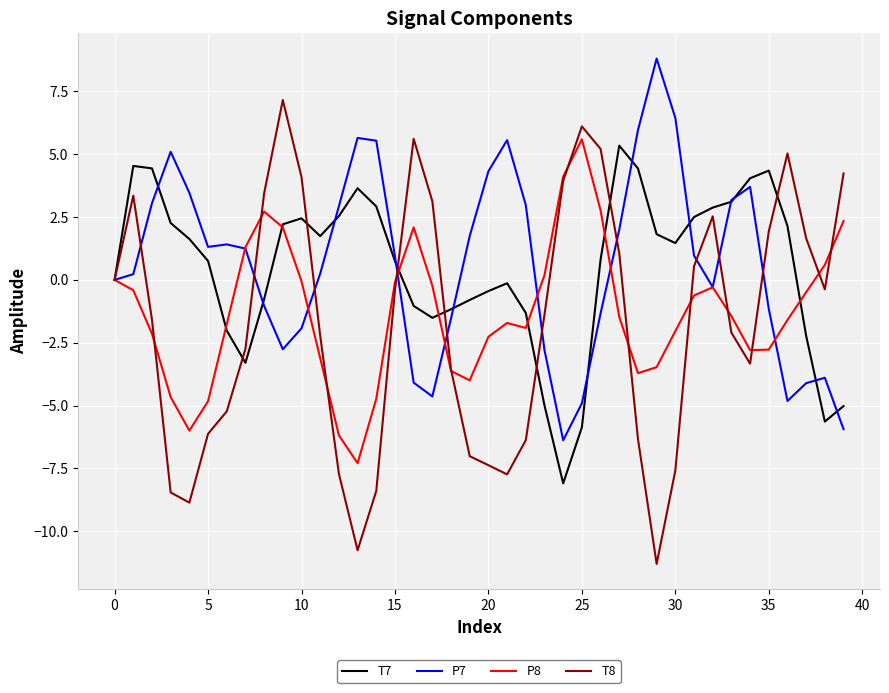

What is the lowest value of the T7 series?

-8.1